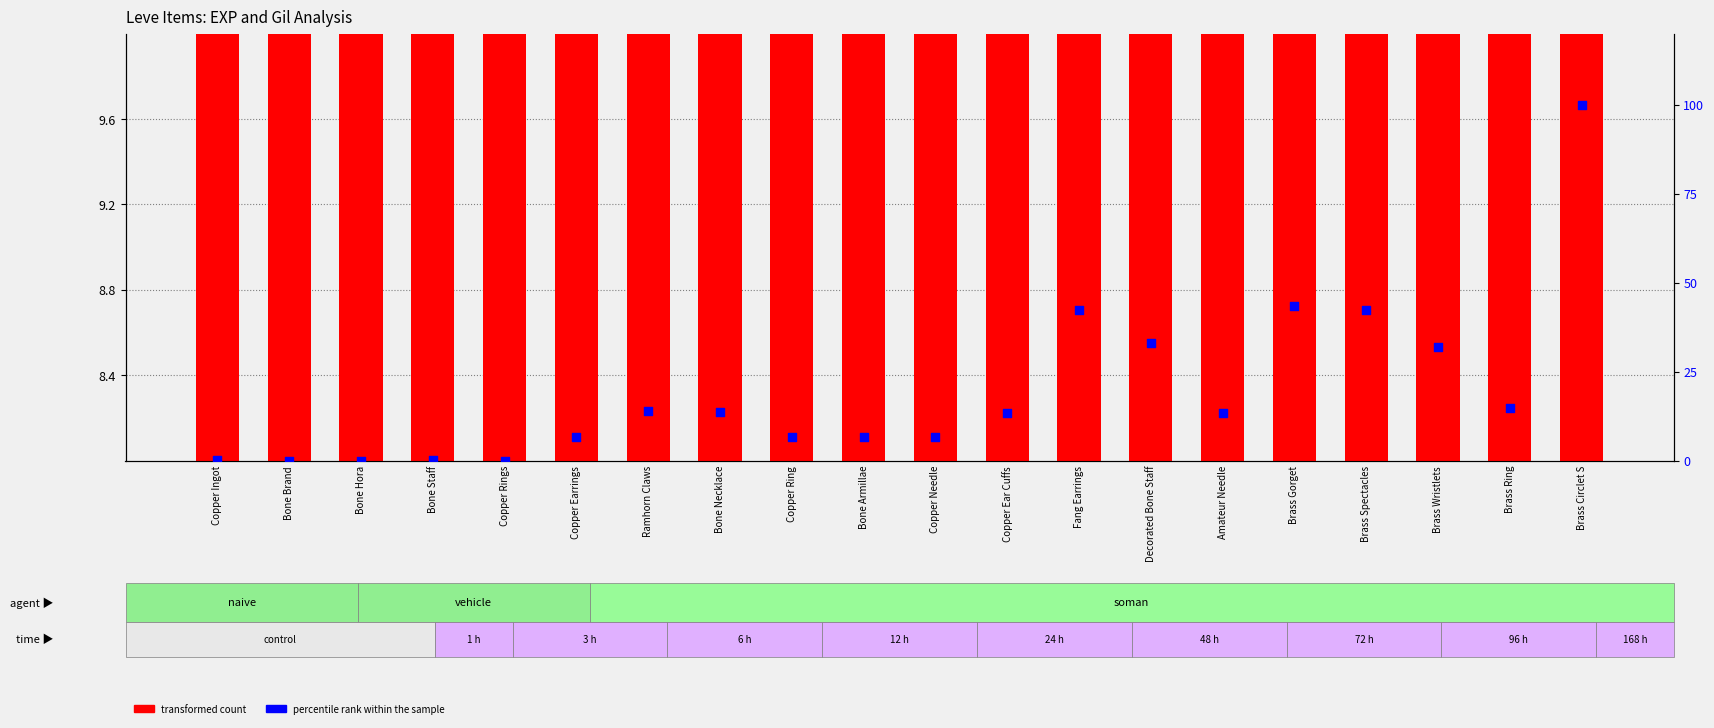

Which series reaches the minimum Y coordinate?

percentile rank within the sample